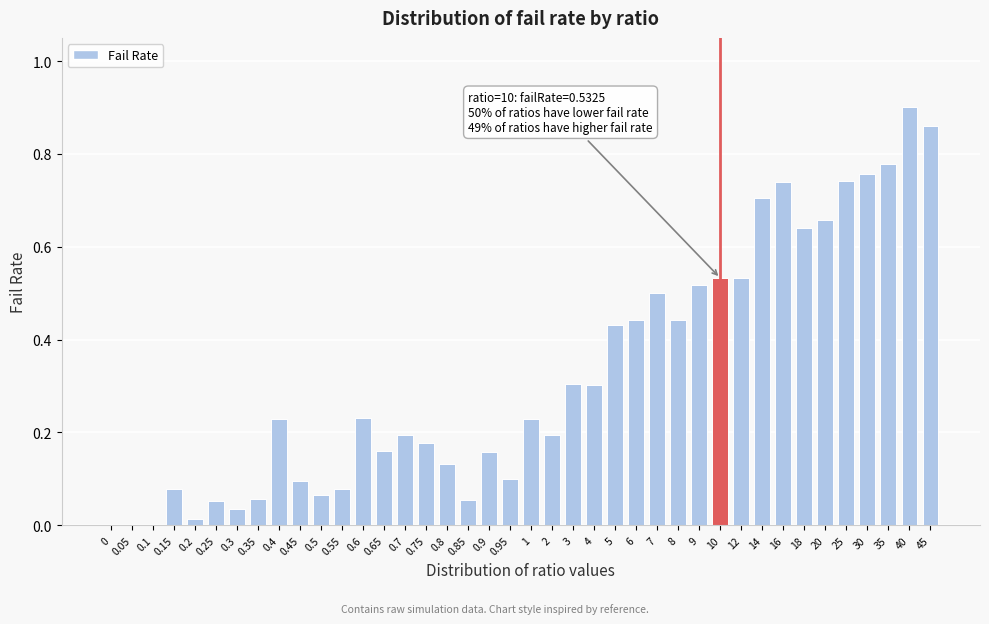

Which label corresponds to the largest value in the chart?

40